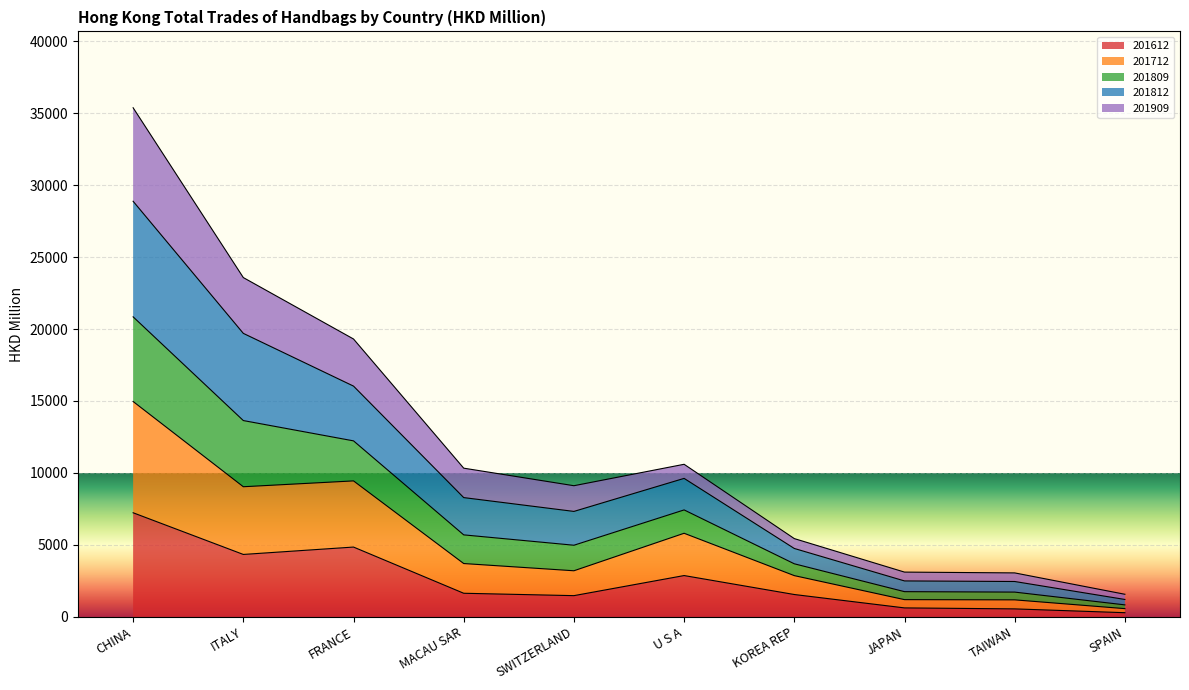

What is the value of the 201612 point at the 5th from the left?

1476.3